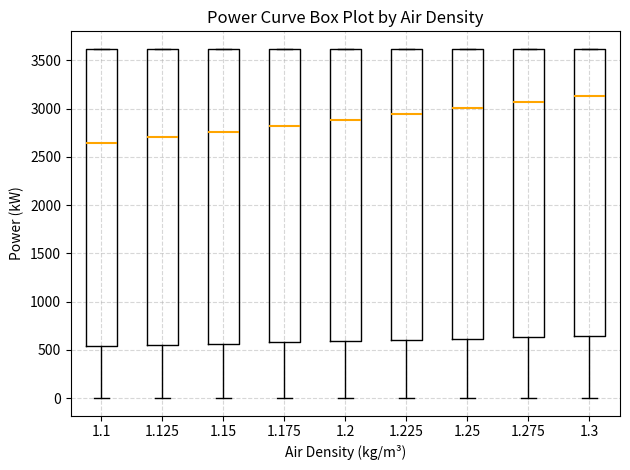

Which box has the highest median line?

1.3